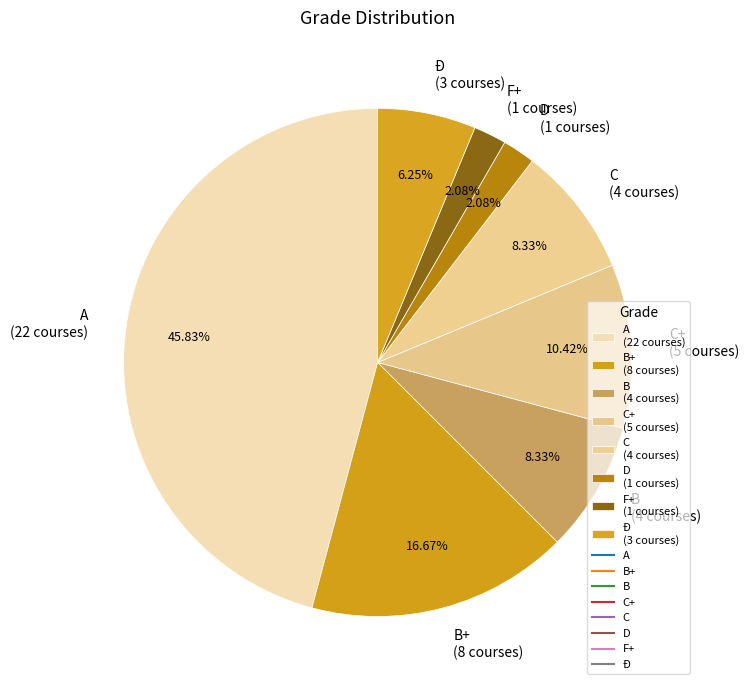

Does Ð (3 courses) account for over 50% of the chart?

No